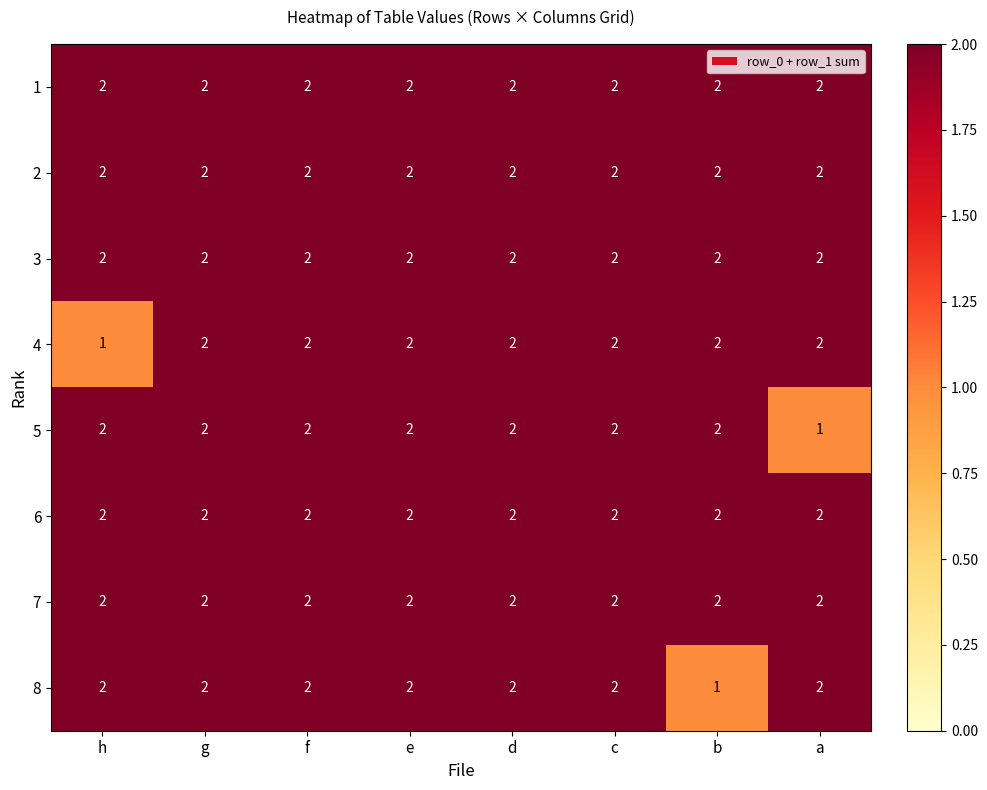

What is the sum of the 3 values at c and d?

4